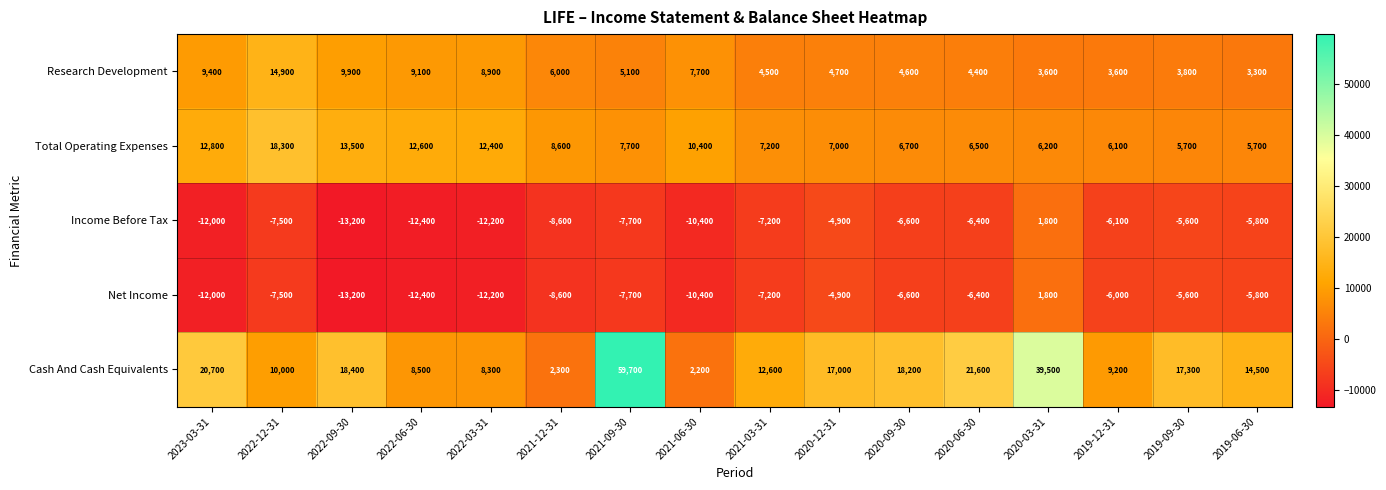

True or false: Net Income has a value of -3046 at 2019-06-30.

False